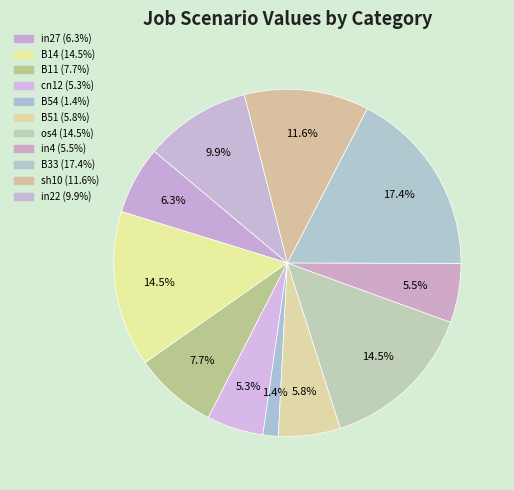

Rank the categories by value from lowest to highest.

B54, cn12, in4, B51, in27, B11, in22, sh10, B14, os4, B33